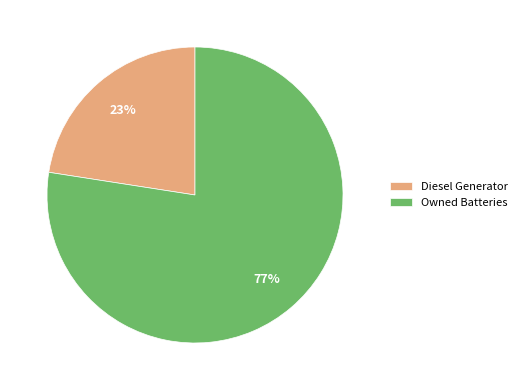

Combined, do Diesel Generator and Owned Batteries account for over 50%?

Yes